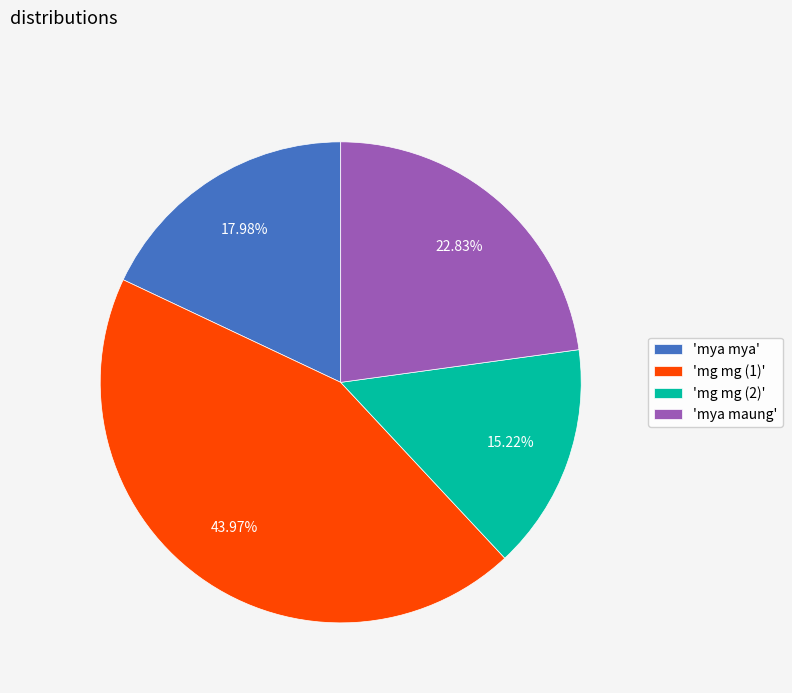

Is the sum of 'mg mg (1)' and 'mya mya' greater than half?

Yes